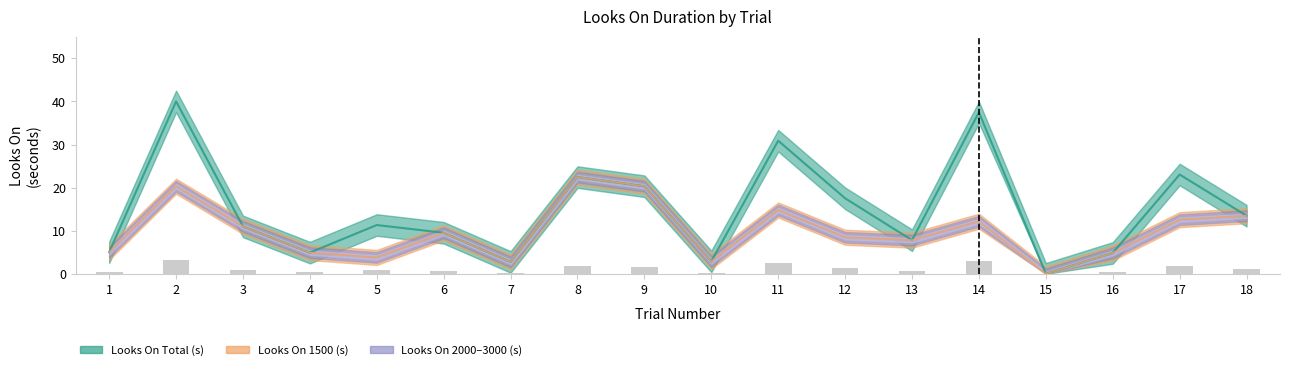

How many data points in Looks On 2500 (s) are less than 9?

9